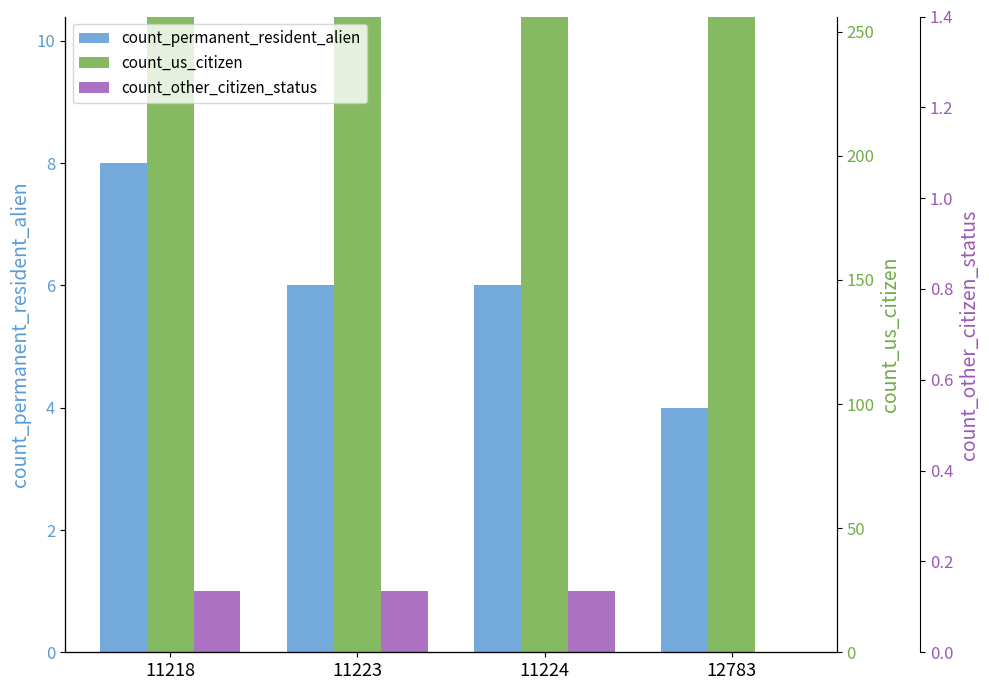

Which category has the highest value across all series?

12783